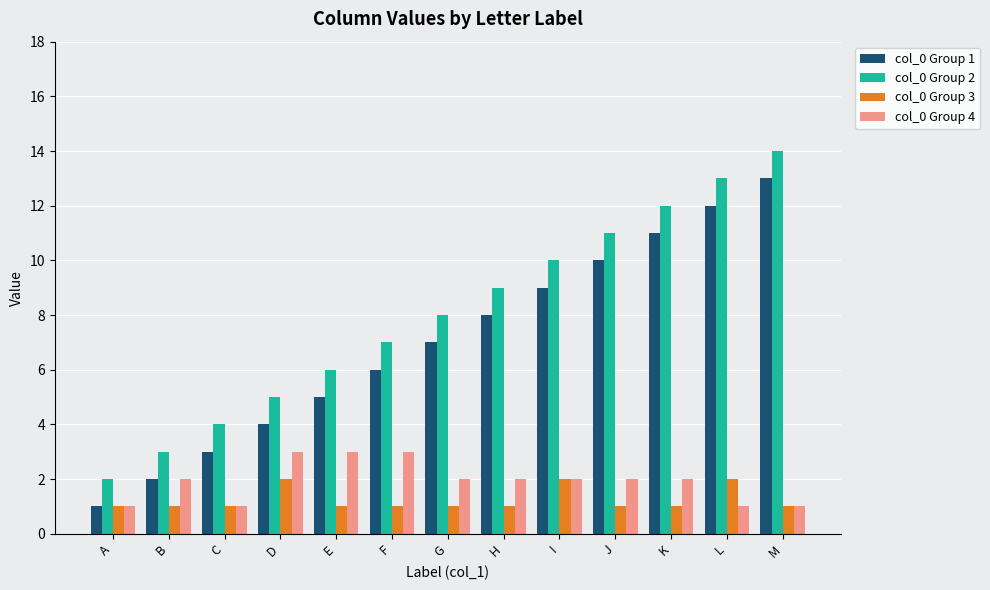

What are all the series names shown in the legend?

col_0 Group 1, col_0 Group 2, col_0 Group 3, col_0 Group 4